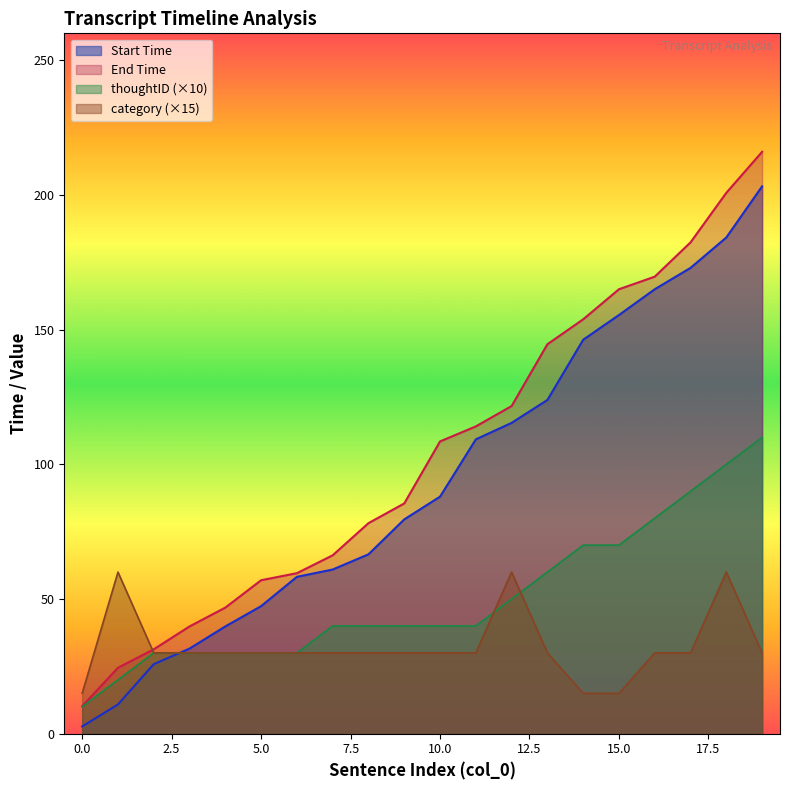

Reading left to right, list all the values displayed in this chart.

Start Time: 0=2.7	1=10.9	2=25.8	3=31.6	4=39.8	5=47.4	6=58.2	7=61.0	8=66.6	9=79.6	10=88.0	11=109.3	12=115.4	13=123.9	14=146.2	15=155.4	16=165.0	17=172.9	18=184.2	19=203.2
End Time: 0=10.2	1=24.5	2=31.3	3=39.8	4=46.8	5=57.0	6=59.6	7=66.2	8=78.2	9=85.5	10=108.5	11=114.1	12=121.6	13=144.6	14=153.8	15=165.0	16=169.7	17=182.4	18=200.8	19=216.0
thoughtID: 0=10.0	1=20.0	2=30.0	3=30.0	4=30.0	5=30.0	6=30.0	7=40.0	8=40.0	9=40.0	10=40.0	11=40.0	12=50.0	13=60.0	14=70.0	15=70.0	16=80.0	17=90.0	18=100.0	19=110.0
category: 0=15.0	1=60.0	2=30.0	3=30.0	4=30.0	5=30.0	6=30.0	7=30.0	8=30.0	9=30.0	10=30.0	11=30.0	12=60.0	13=30.0	14=15.0	15=15.0	16=30.0	17=30.0	18=60.0	19=30.0